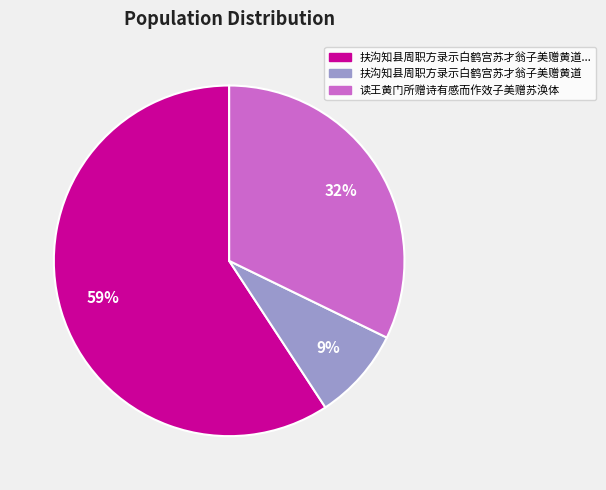

Is there any slice that represents more than half of the pie?

Yes